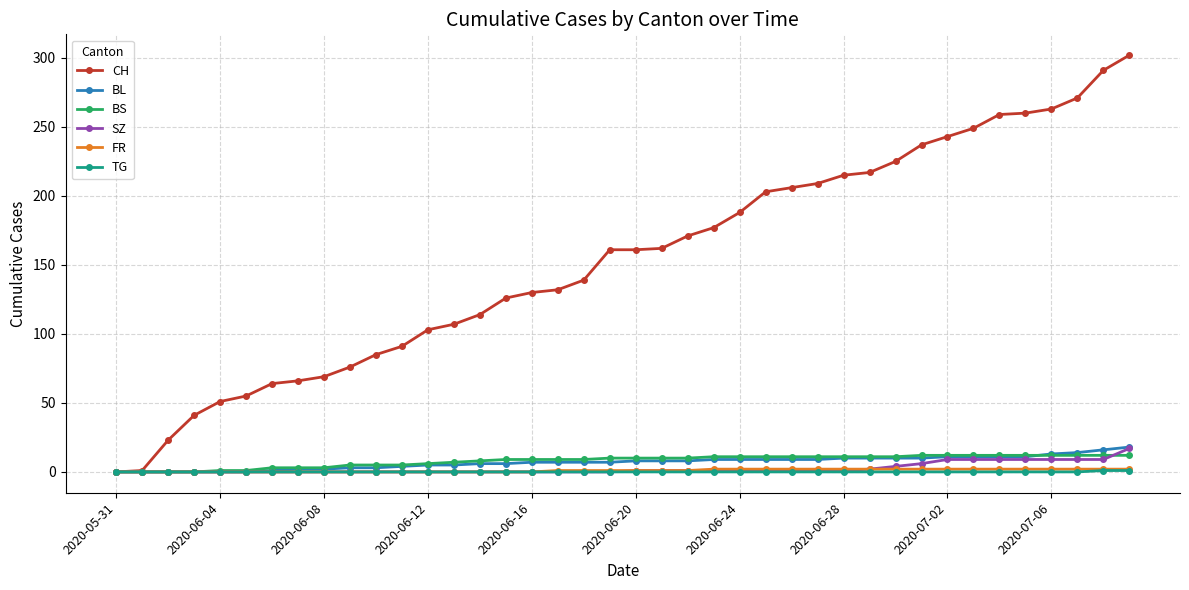

Which series has the largest range (max minus min)?

CH